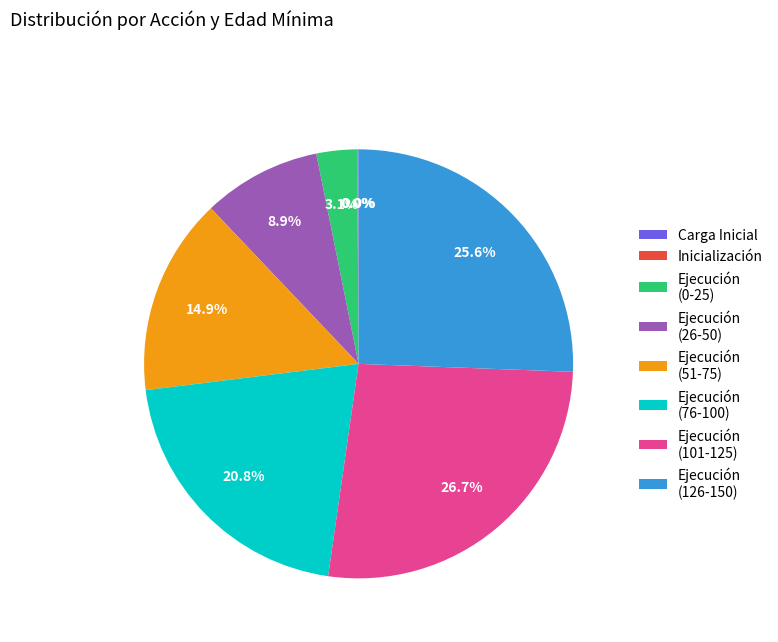

Which has a higher value, Ejecución (26-50) or Ejecución (0-25)?

Ejecución (26-50)